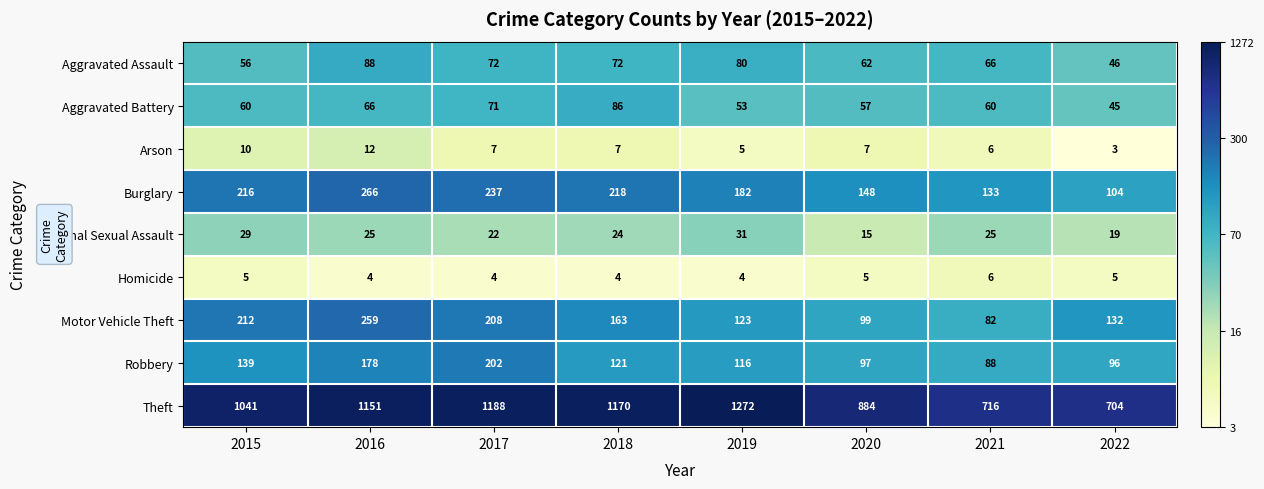

What is the difference between the maximum and second lowest values in the Robbery series?

106